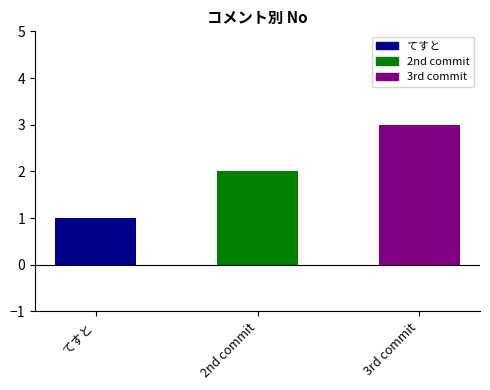

What position from the right is 3rd commit?

1